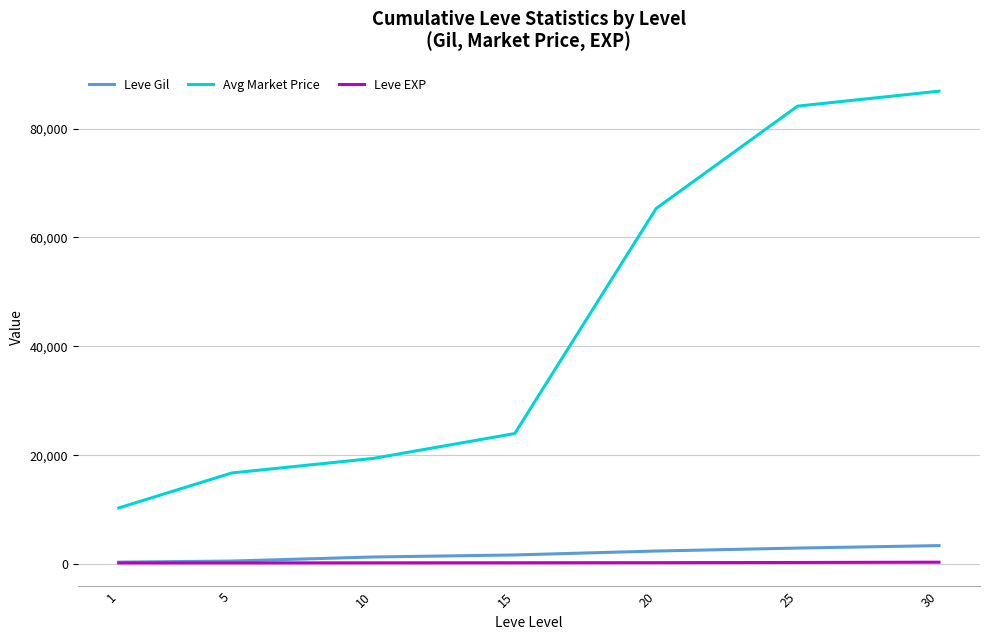

Which series has the largest total across all categories?

Avg Market Price